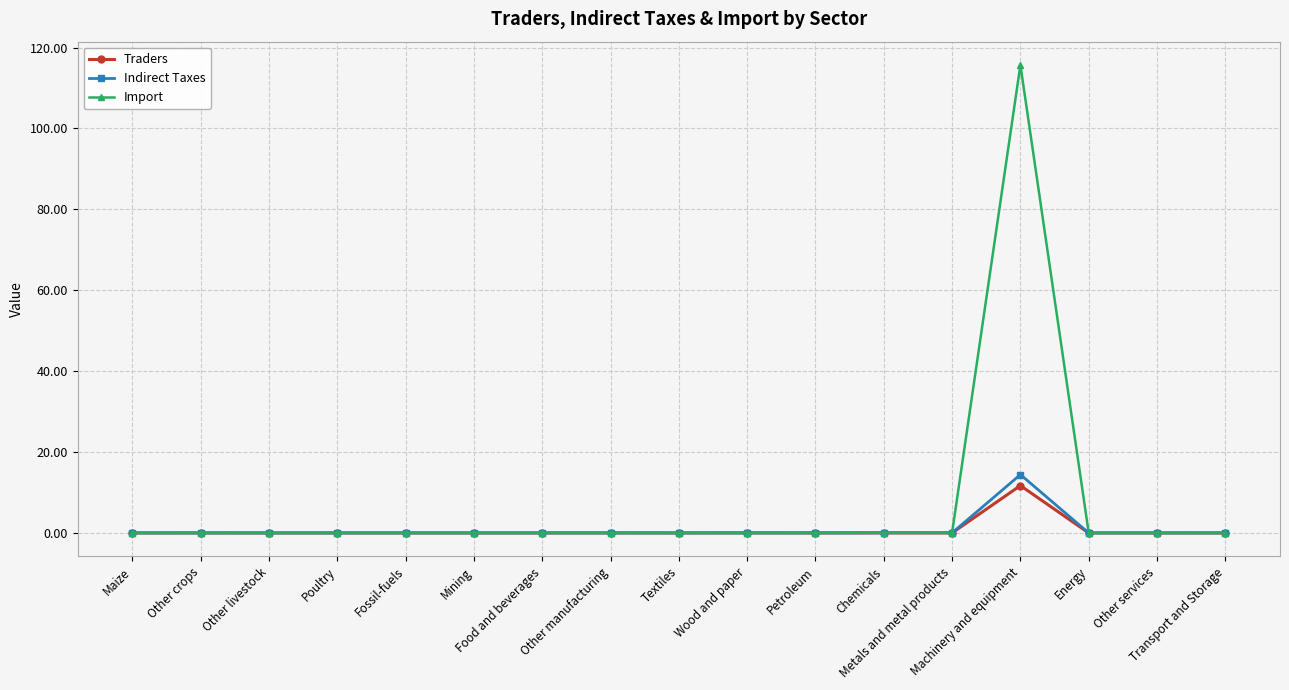

What position from the left is Other services?

16